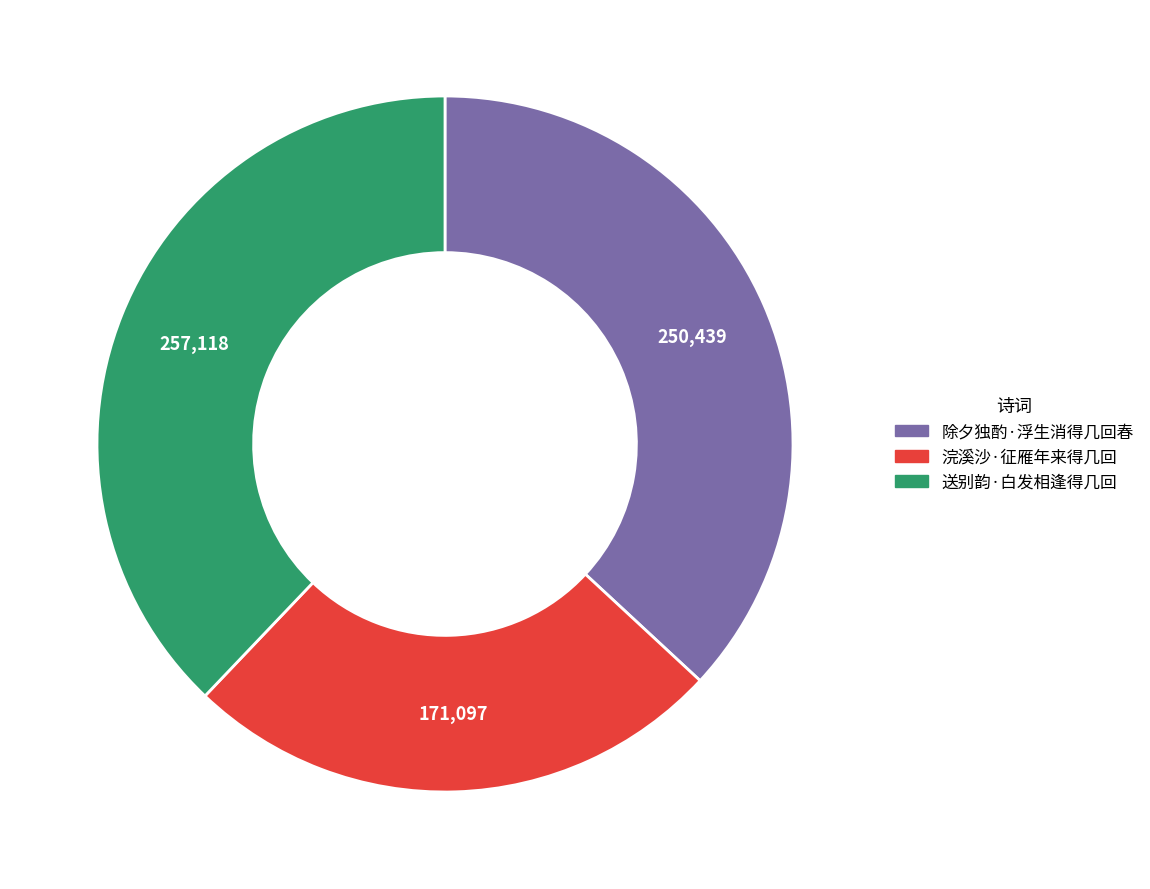

Combined, do 除夕独酌·浮生消得几回春 and 送别韵·白发相逢得几回 account for over 50%?

Yes